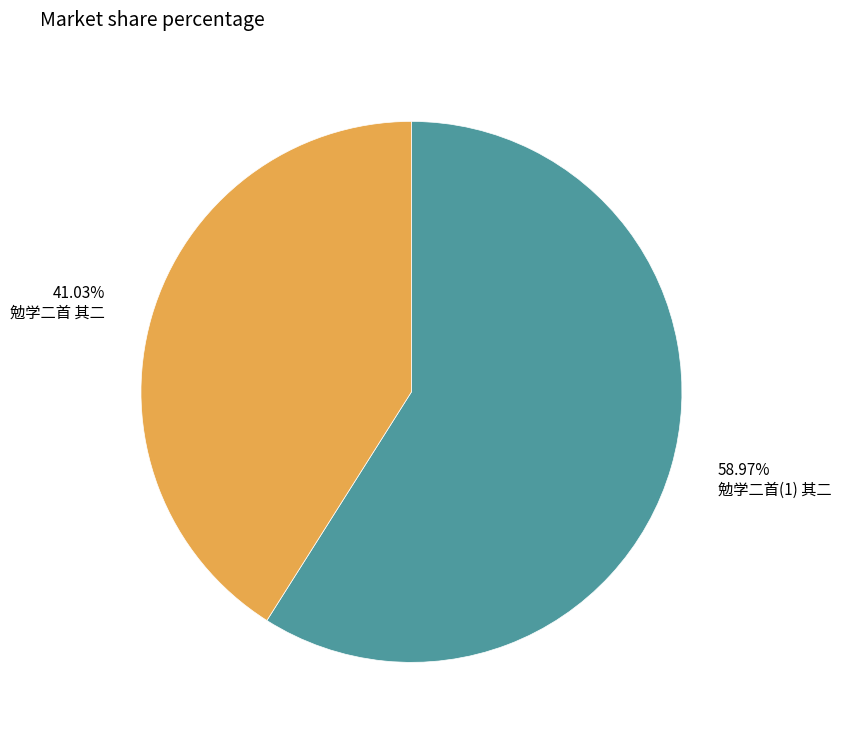

Which slice is the smallest?

勉学二首 其二